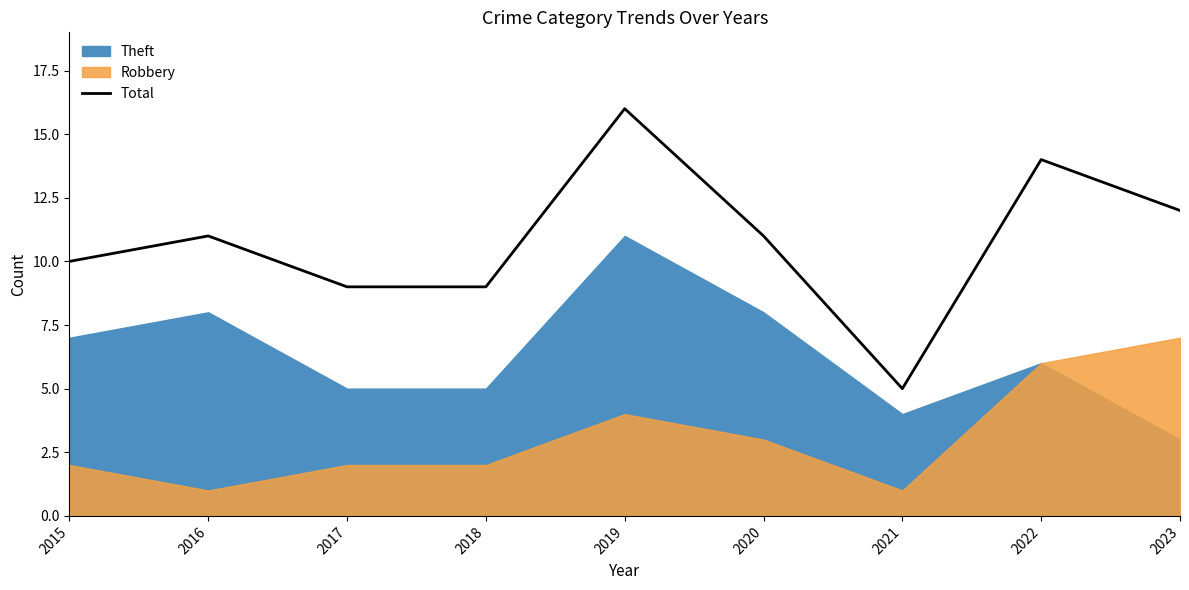

What is the ratio of the value at 2020 to the value at 2015?

1.1